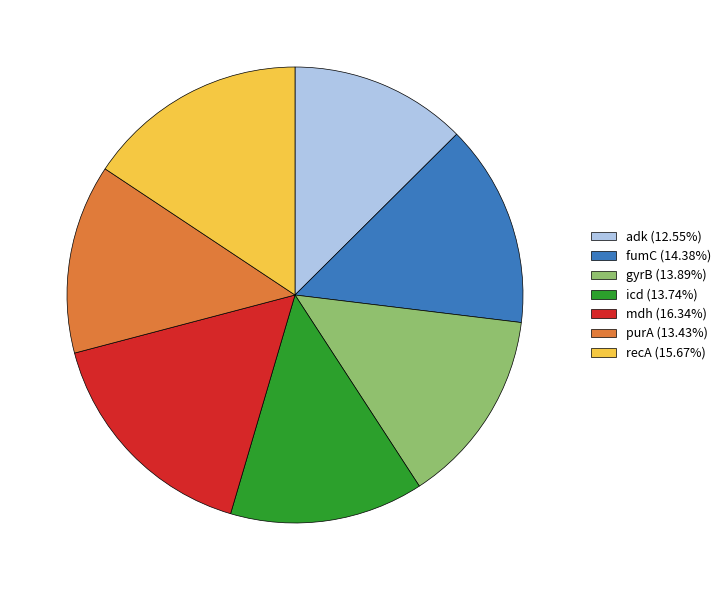

True or false: purA accounts for 13% of the total.

True